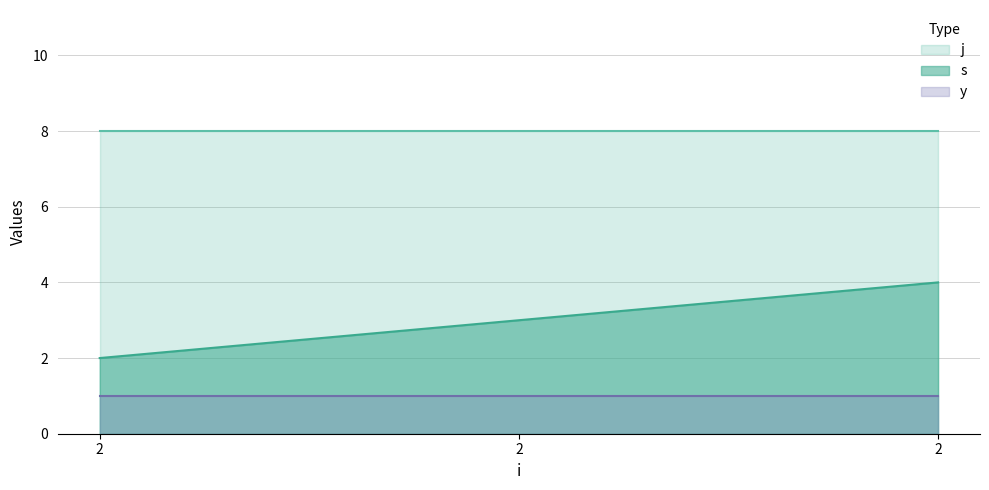

Is the value of y at 2 greater than the value of j at 2?

No